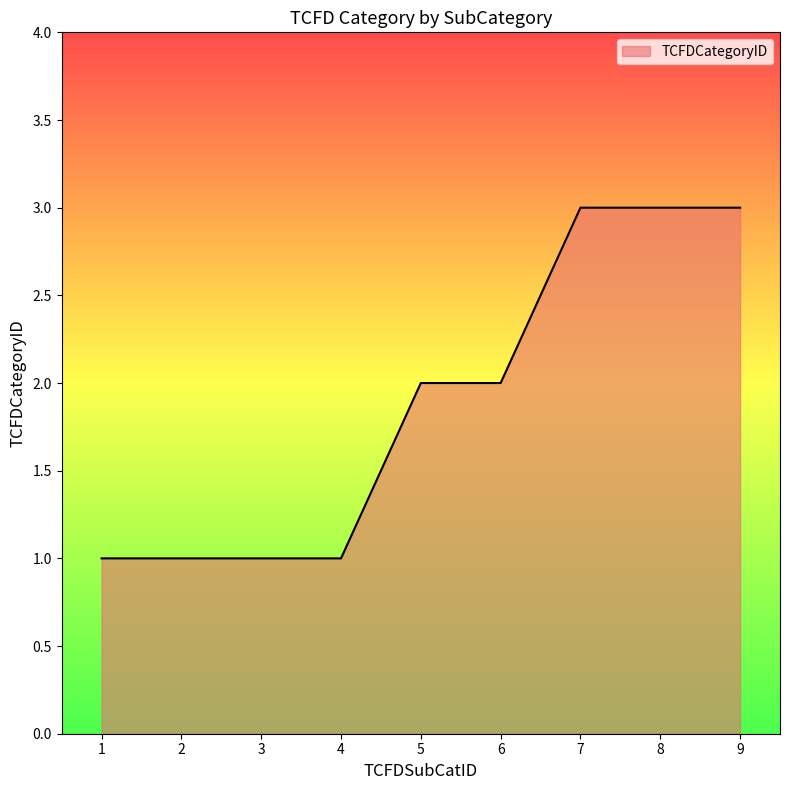

True or false: the data shows 3 at 9.

True